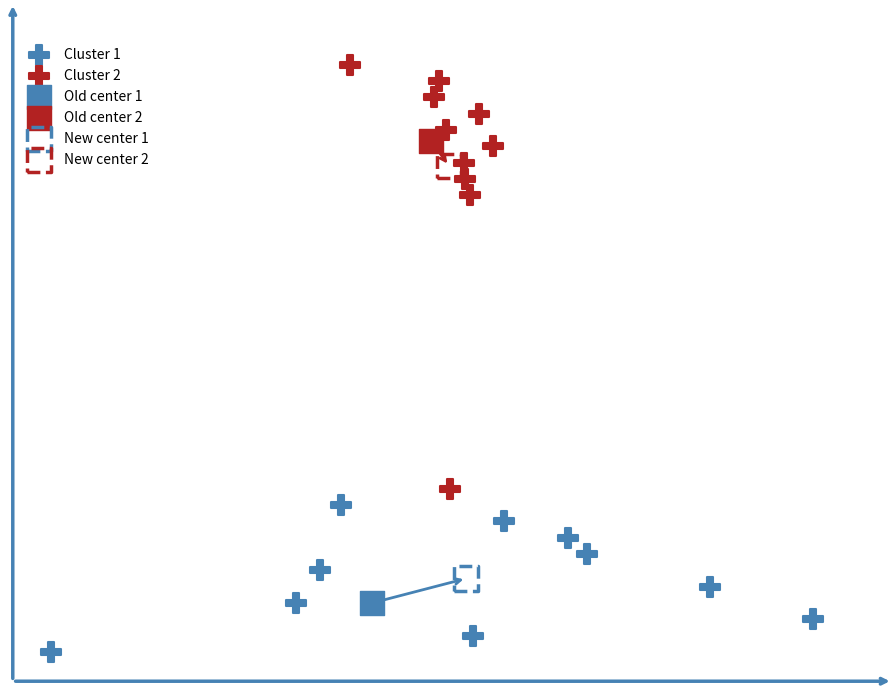

Which series reaches the minimum Y coordinate?

Cluster 1